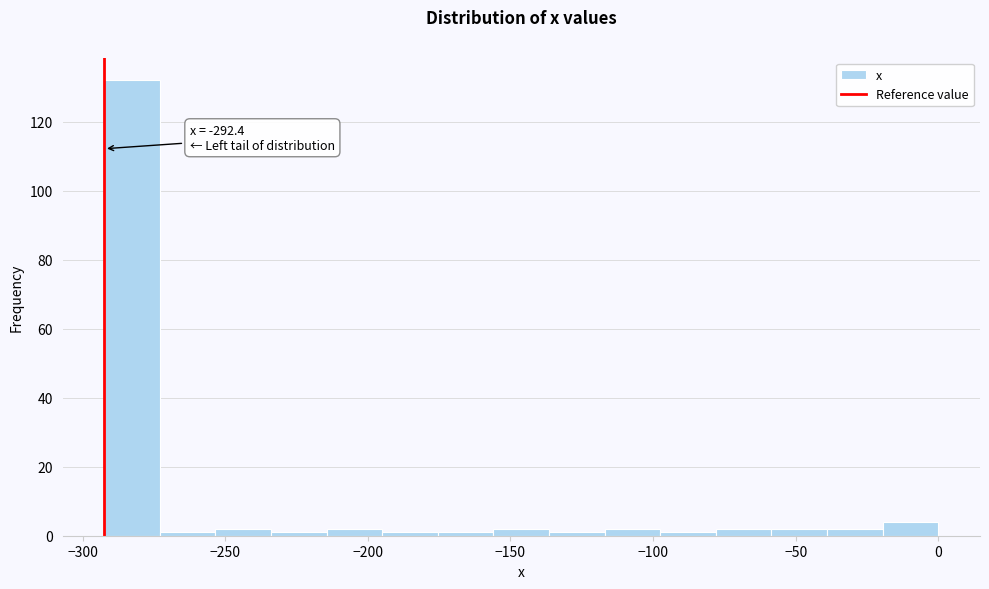

Read against the x-axis, roughly where is the centre of the tallest bar?

-285